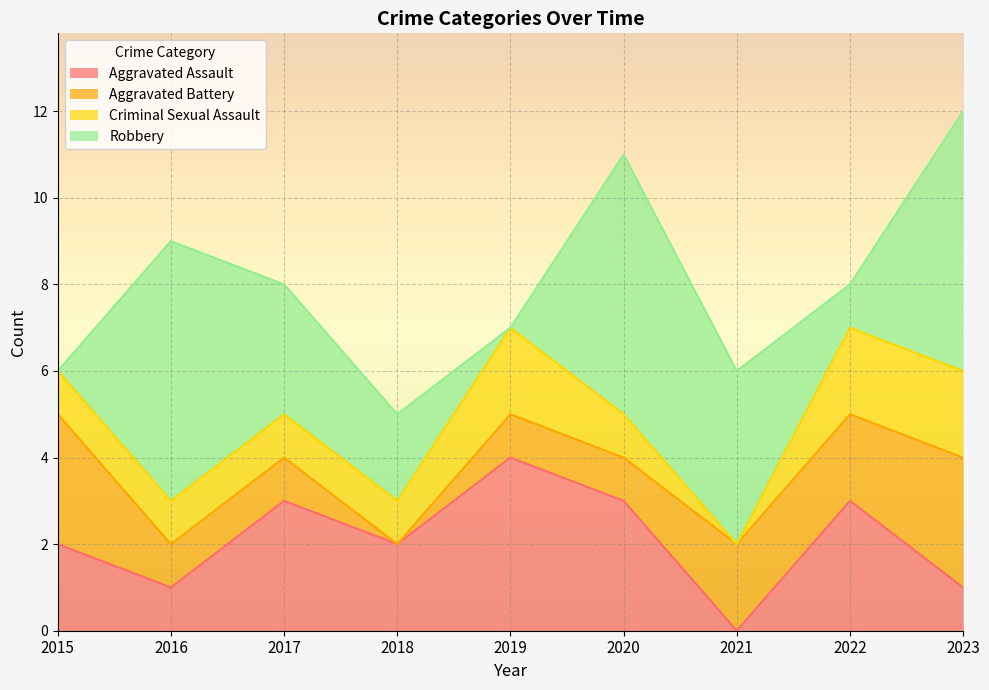

Does the chart display data point markers on the line(s)?

No